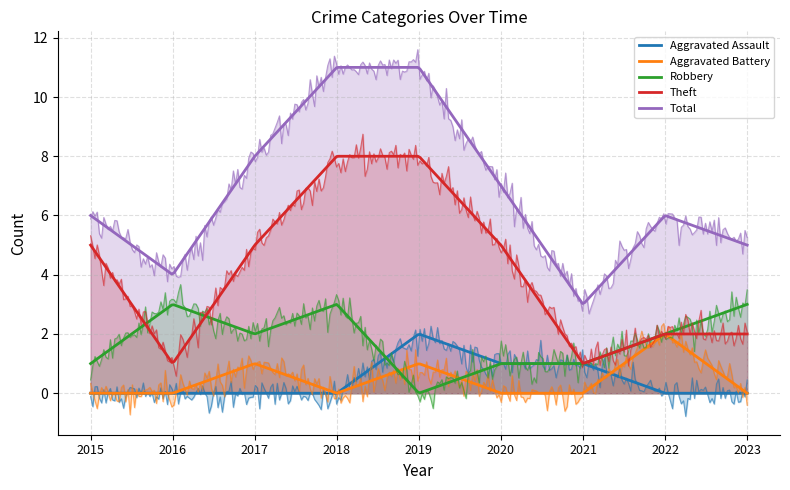

What is the spread (max minus min) of values at 2016?

4